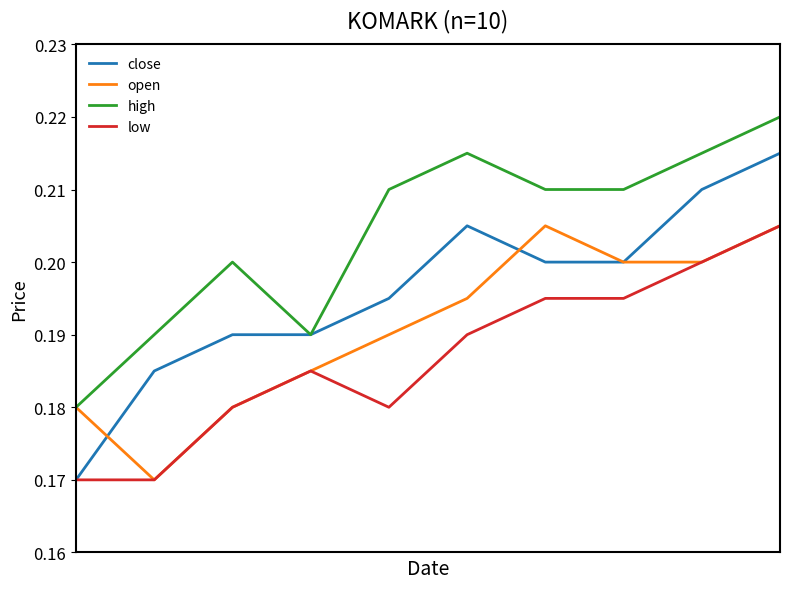

At how many categories does at least one series exceed 0?

10